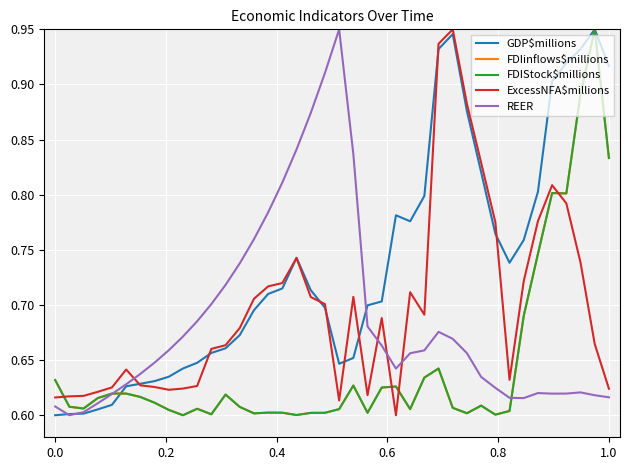

Does the chart have visible grid lines?

Yes